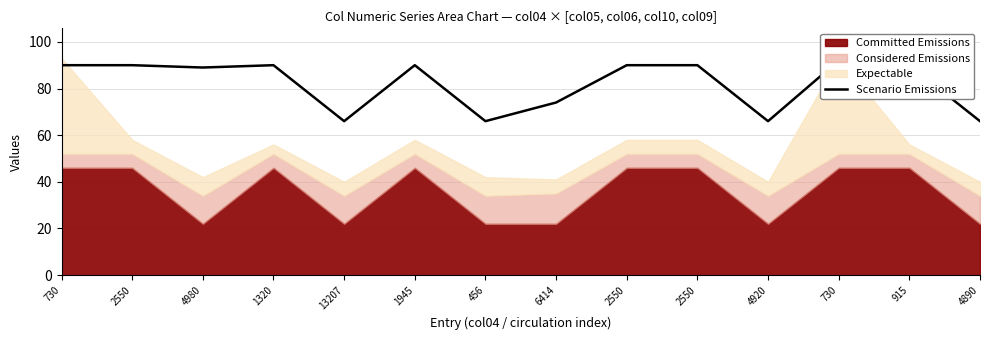

Reading left to right, what are all the values shown in this chart?

90	90	89	90	66	90	66	74	90	90	66	92	90	66